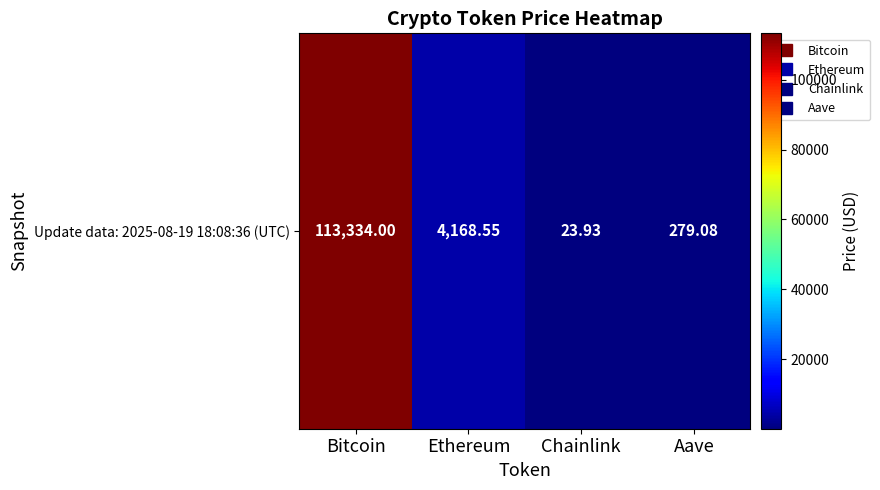

At which label does the data first exceed 4168?

Bitcoin